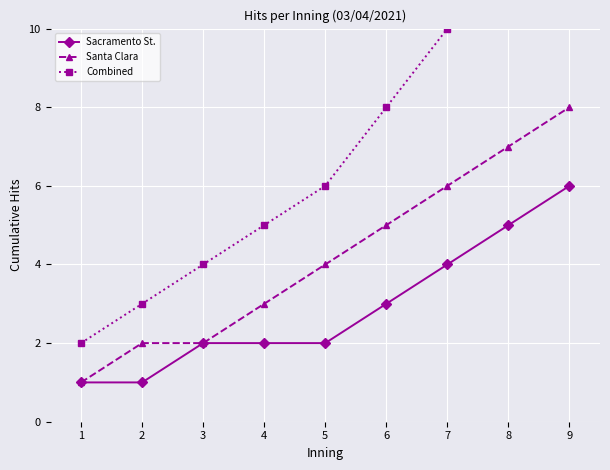

Is this an area chart (filled region under the line)?

No